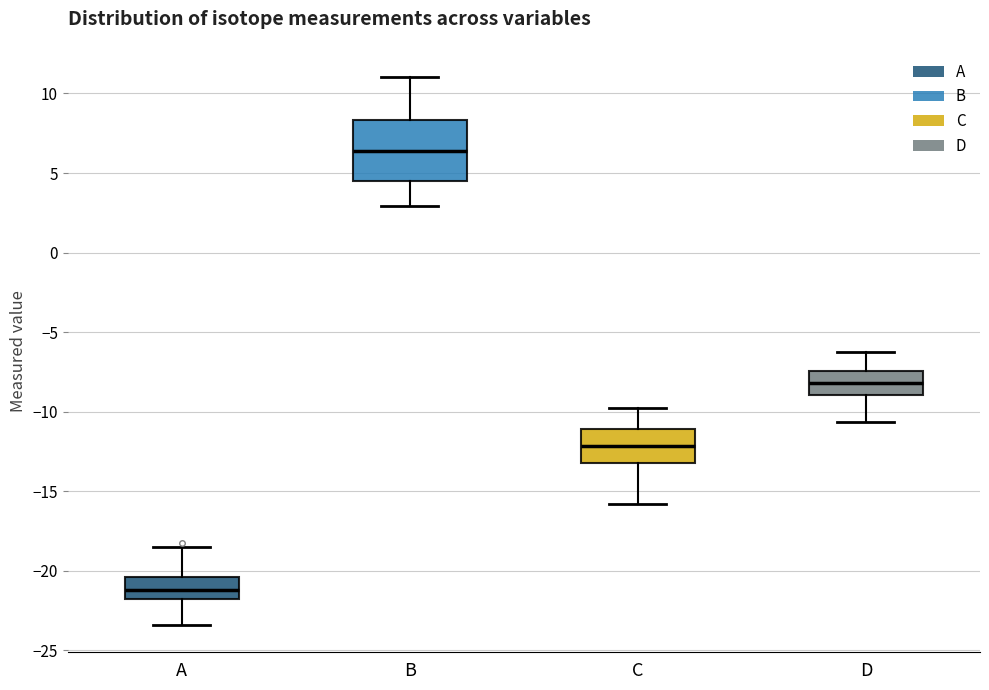

Where is the lower edge of the box for C on the y-axis? The values are not printed on the chart, so give them approximately, as read against the axis.

-13.0